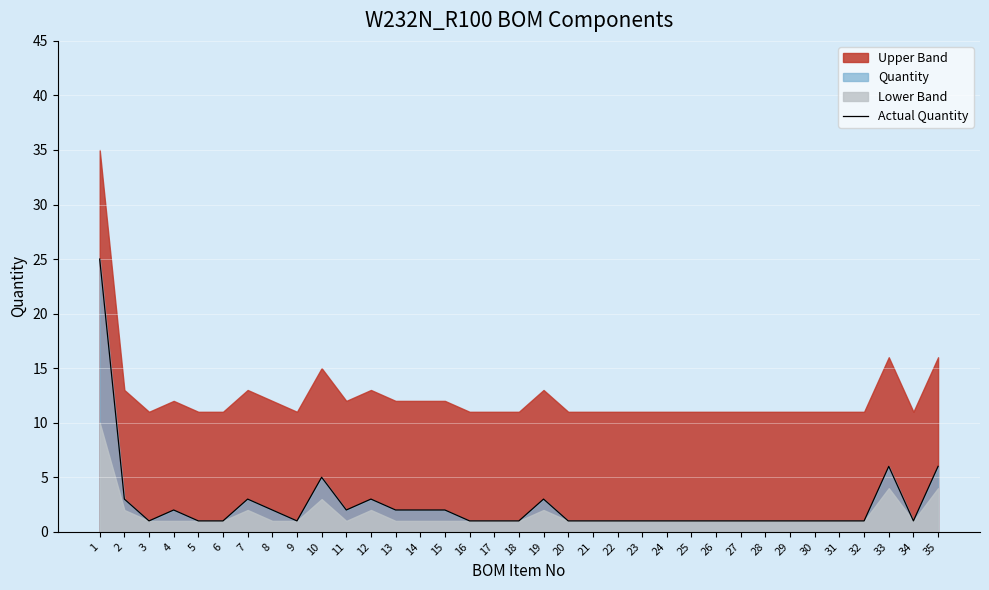

What is the minimum value shown in the chart?

1